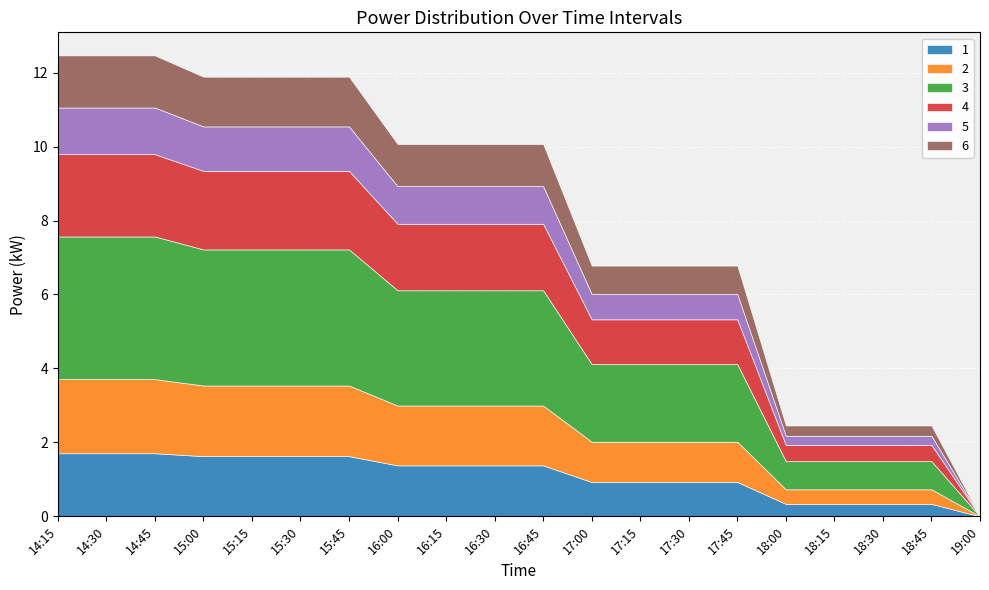

Rank the categories by 5 value from lowest to highest.

19:00, 18:00, 18:15, 18:30, 18:45, 17:00, 17:15, 17:30, 17:45, 16:00, 16:15, 16:30, 16:45, 15:00, 15:15, 15:30, 15:45, 14:15, 14:30, 14:45